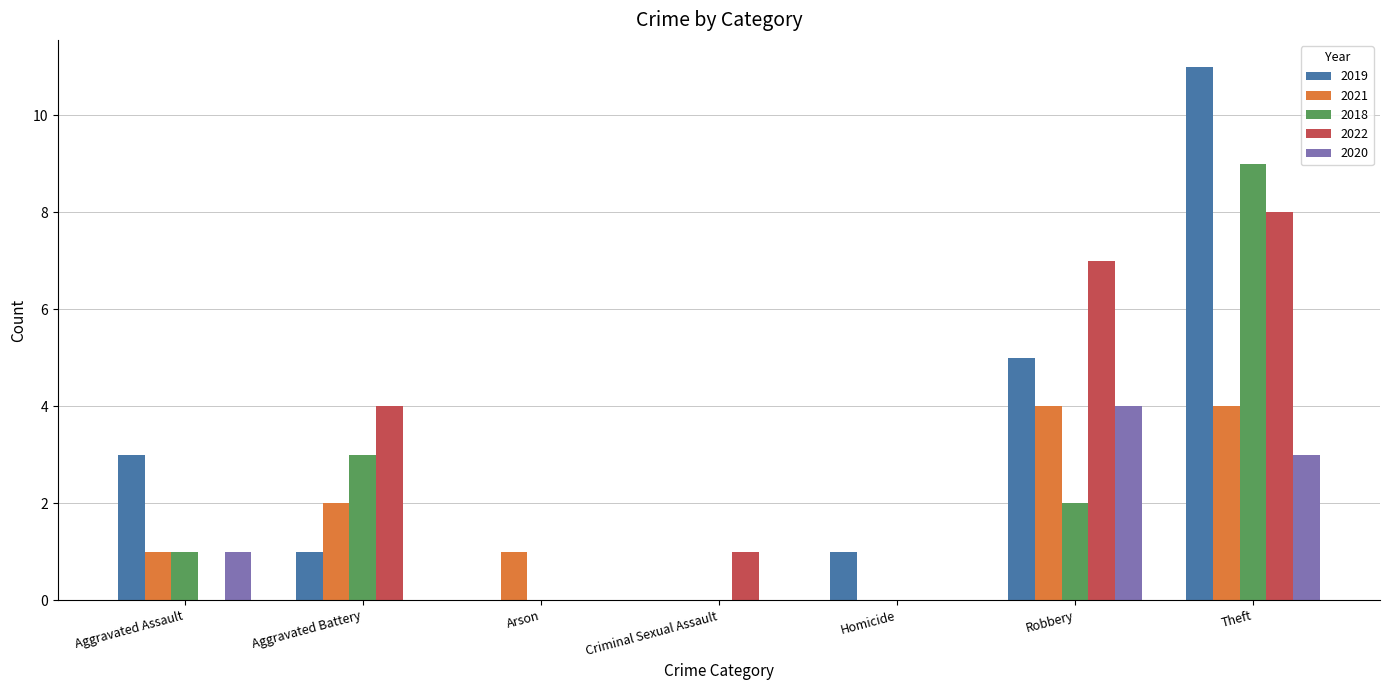

What is the sum of all 2020 values?

8